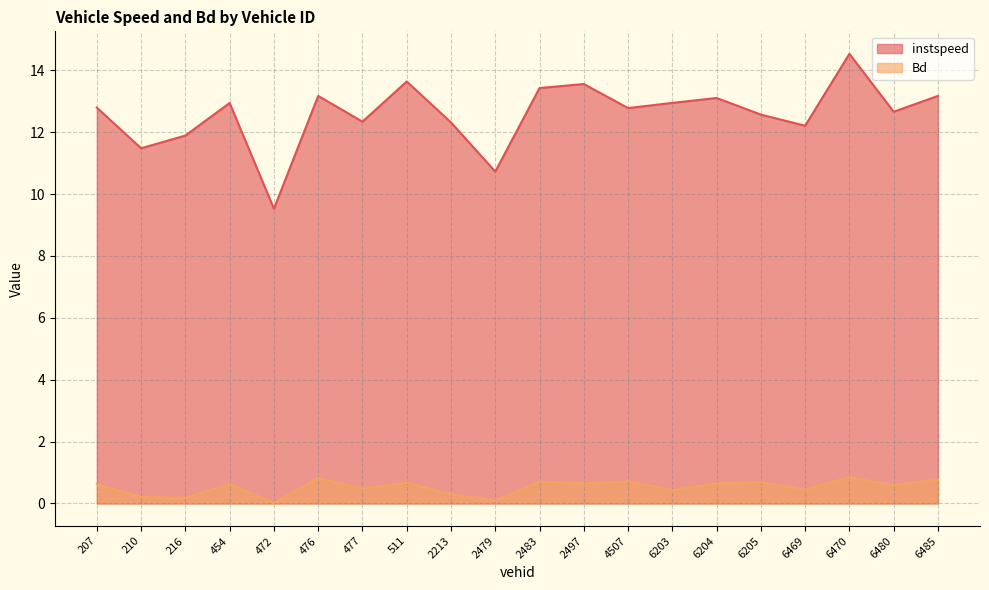

How many lines are shown in the chart?

2